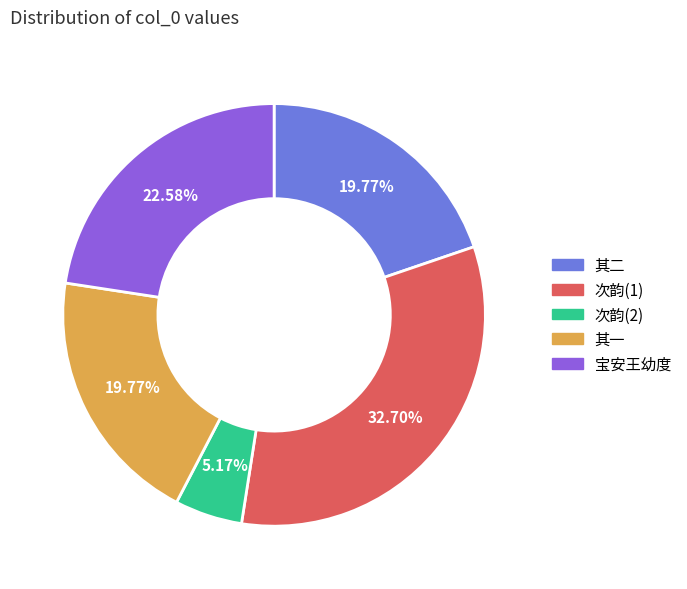

Is there a majority slice in this chart?

No